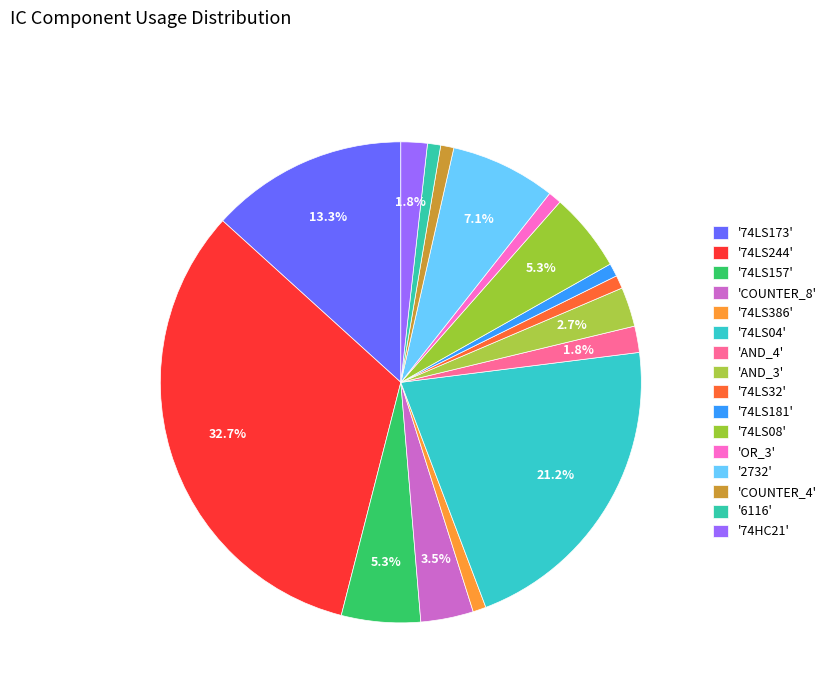

Which category has the smallest portion of the pie?

74LS386